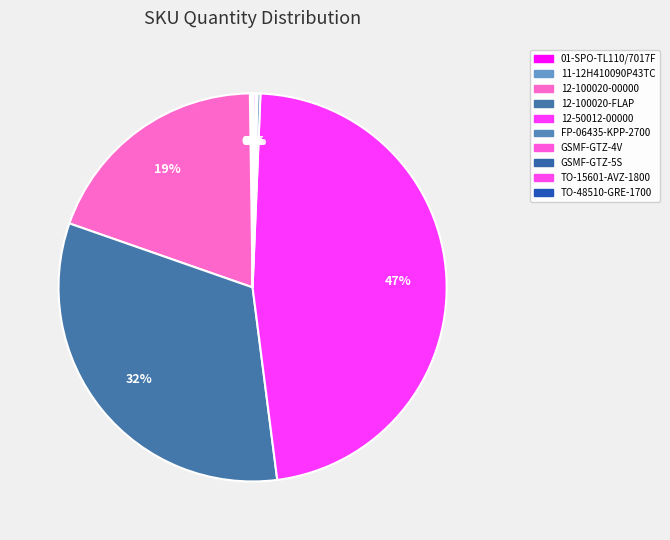

Which category has the biggest portion of the pie?

12-50012-00000